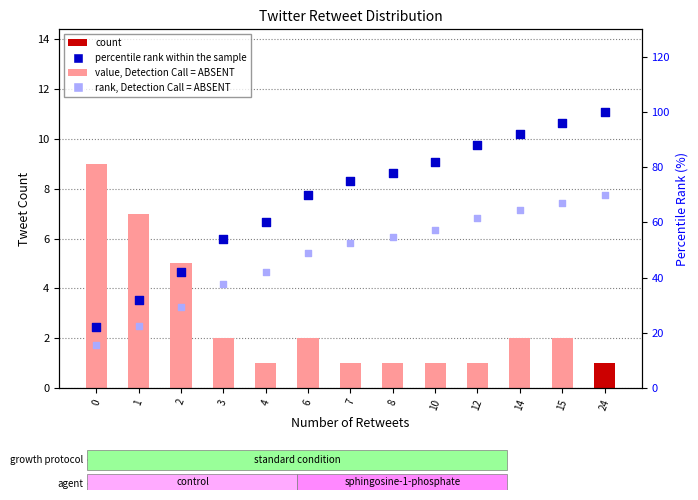

Which series contains the lowest Y value?

count